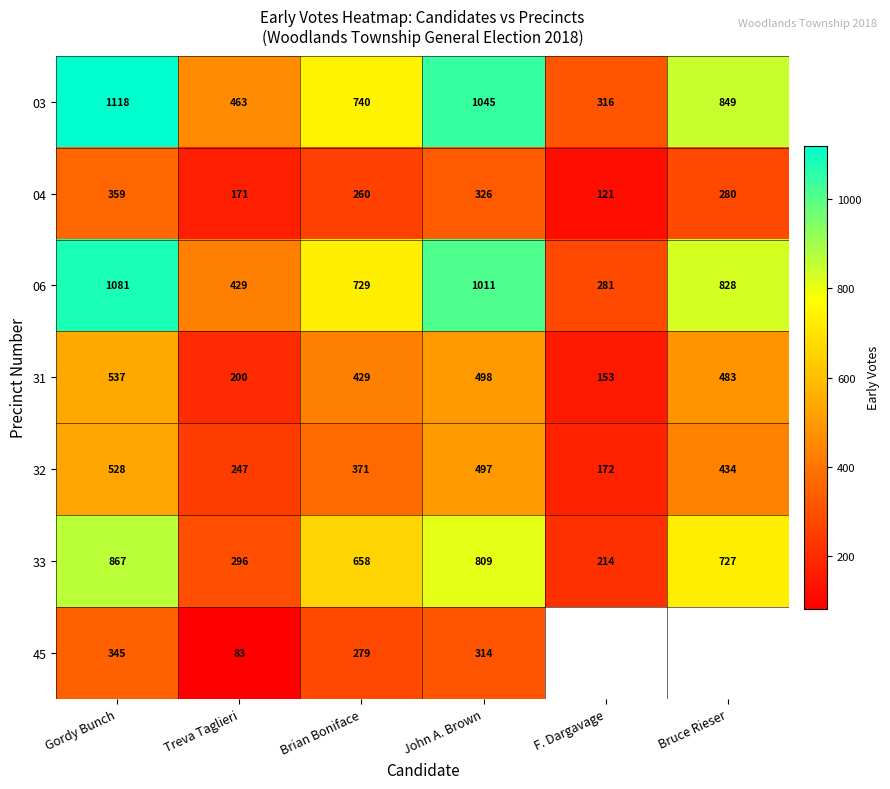

What is the approximate value of 31 at Treva Taglieri?

200